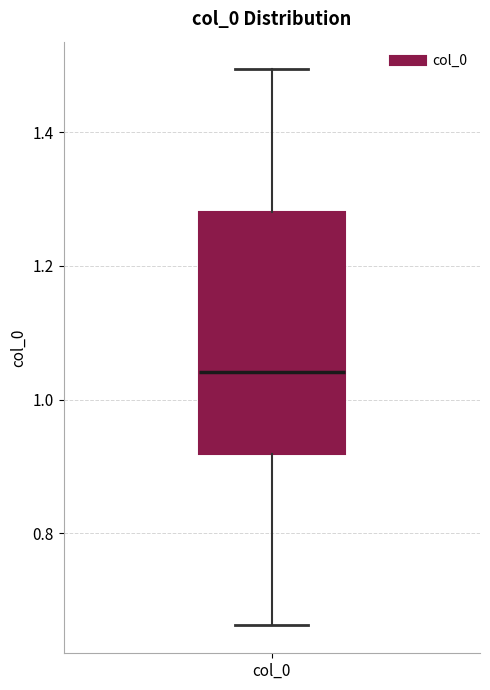

Read this box plot against the y-axis: the position of the median line, the range covered by the box, and the ends of both whiskers. The values are not printed on the chart, so give them approximately, as read against the axis.

median 1.04, box 0.92 to 1.28, whiskers 0.66 to 1.50